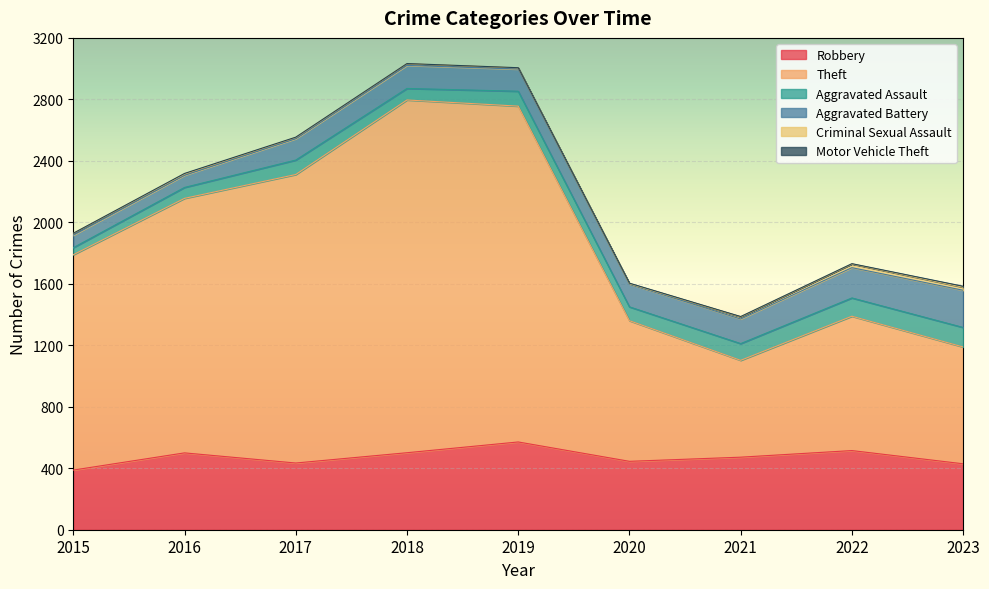

List the series in order of their peak value, lowest first.

Motor Vehicle Theft, Criminal Sexual Assault, Aggravated Assault, Aggravated Battery, Robbery, Theft